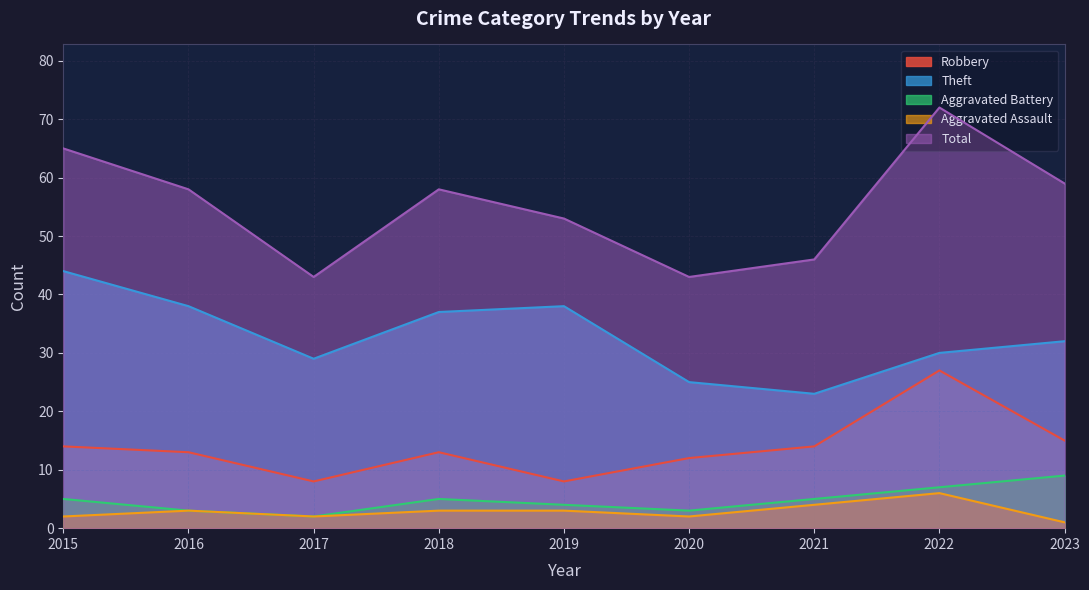

What is the value of the Total point at the 7th from the left?

46